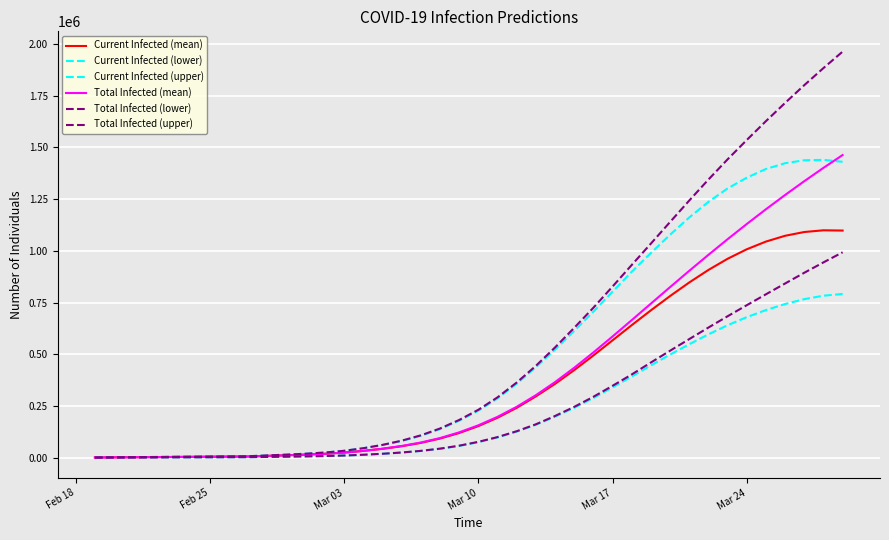

Does the chart display data point markers on the line(s)?

No